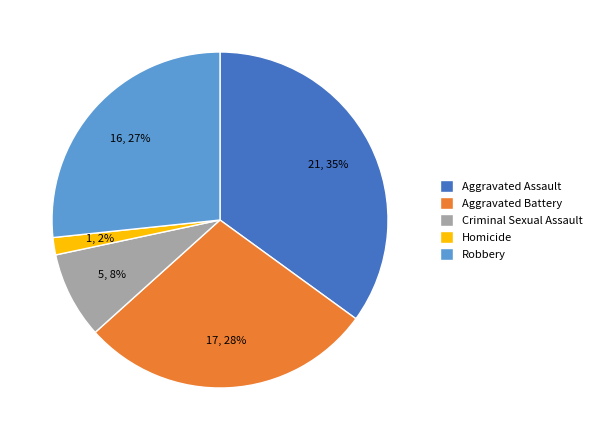

Which category has the biggest portion of the pie?

Aggravated Assault